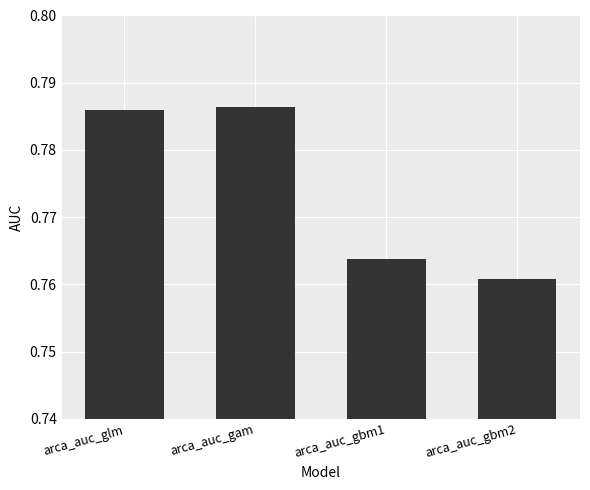

What is the sum of all values?

3.1